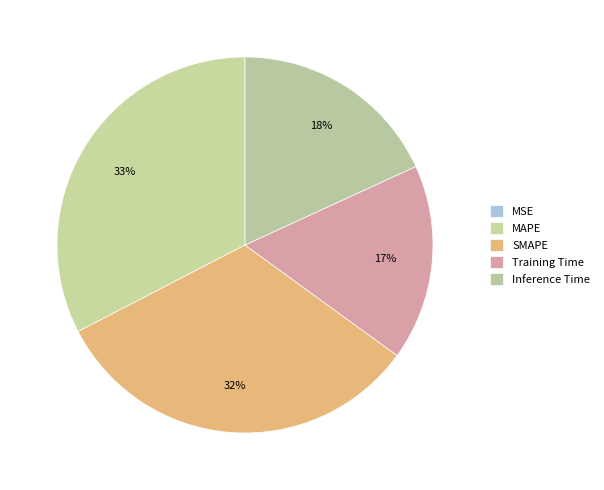

To the nearest percent, what is the average slice percentage?

20%